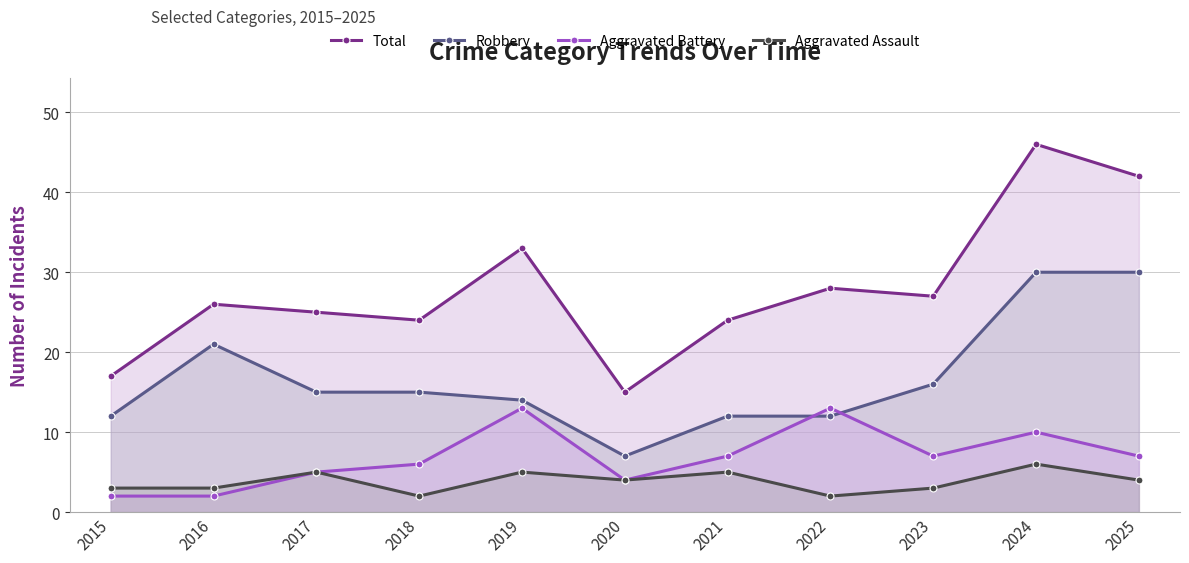

How many data points in Aggravated Assault are less than 4?

5